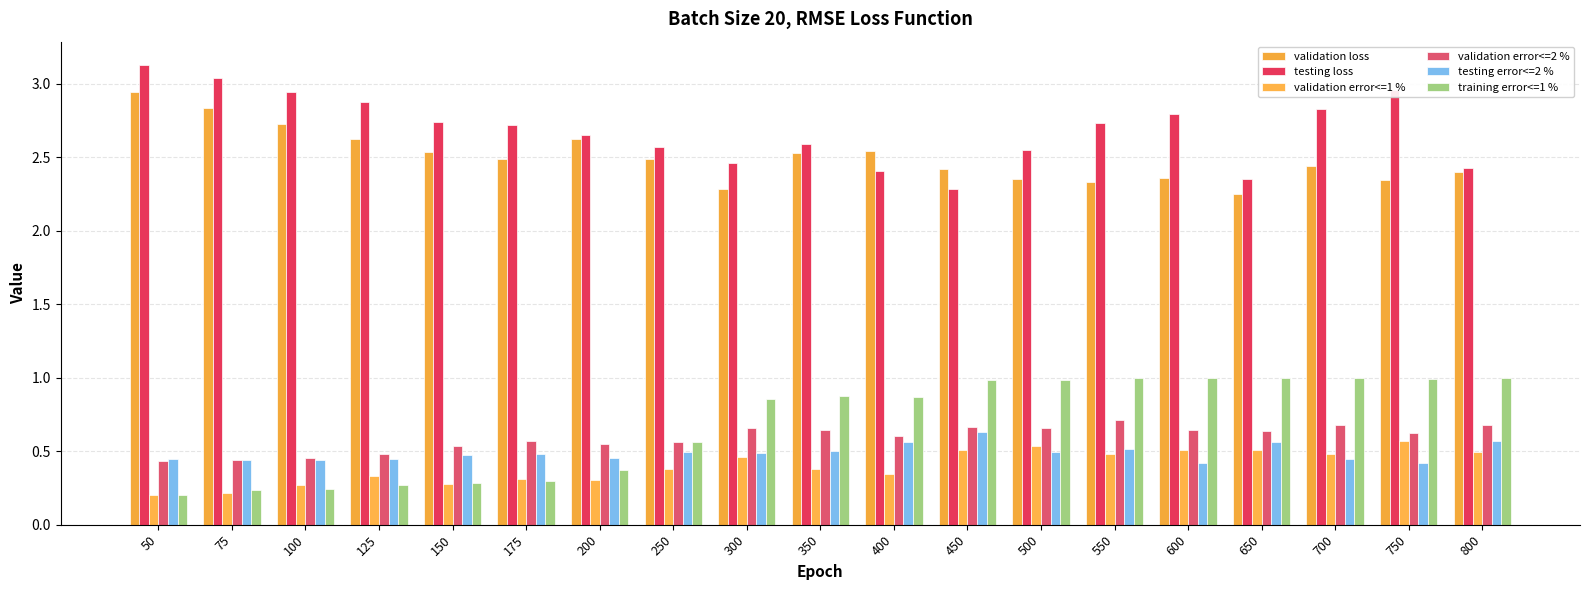

True or false: validation error<=2 % has a value of 1.1 at 450.

False